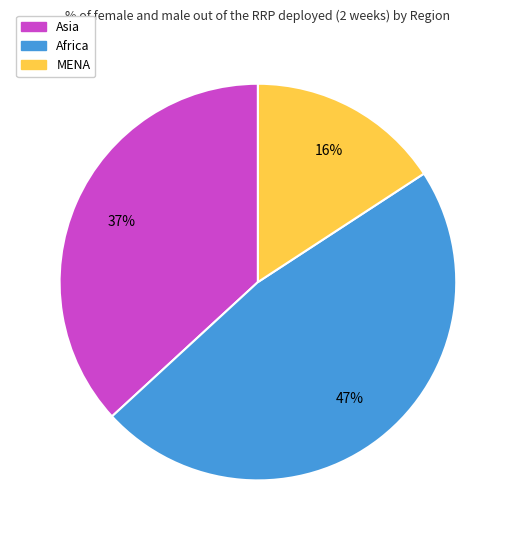

What percentage is the Asia slice, to the nearest percent?

37%